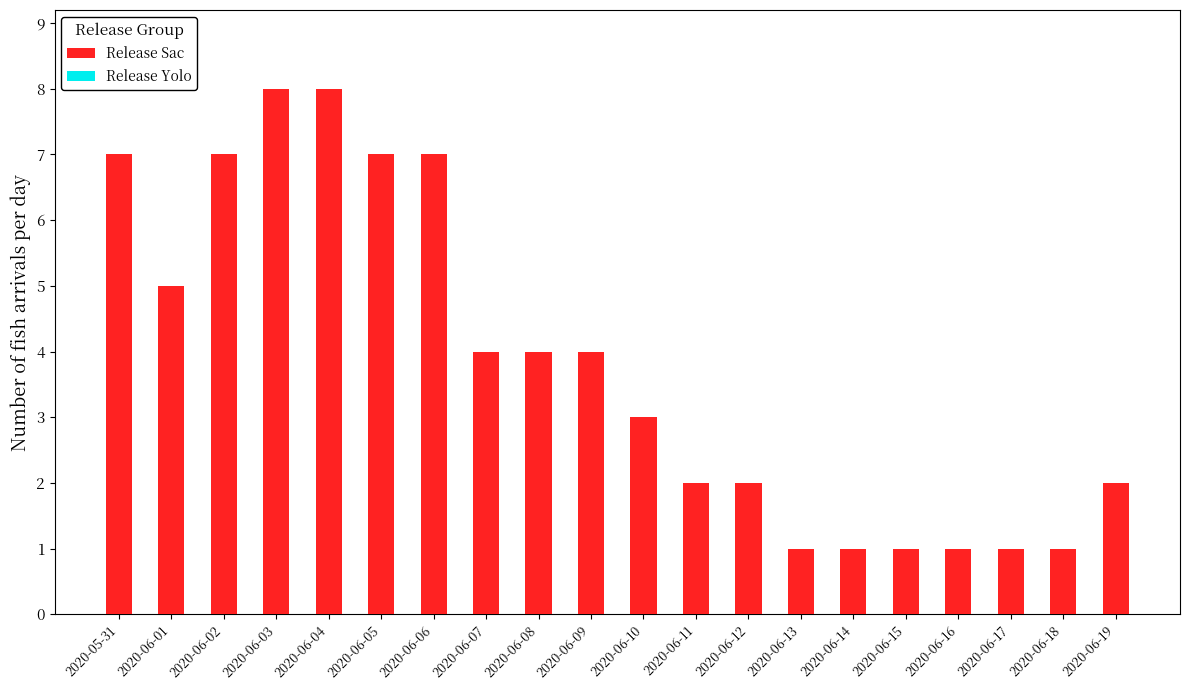

Does the chart contain any negative values?

No